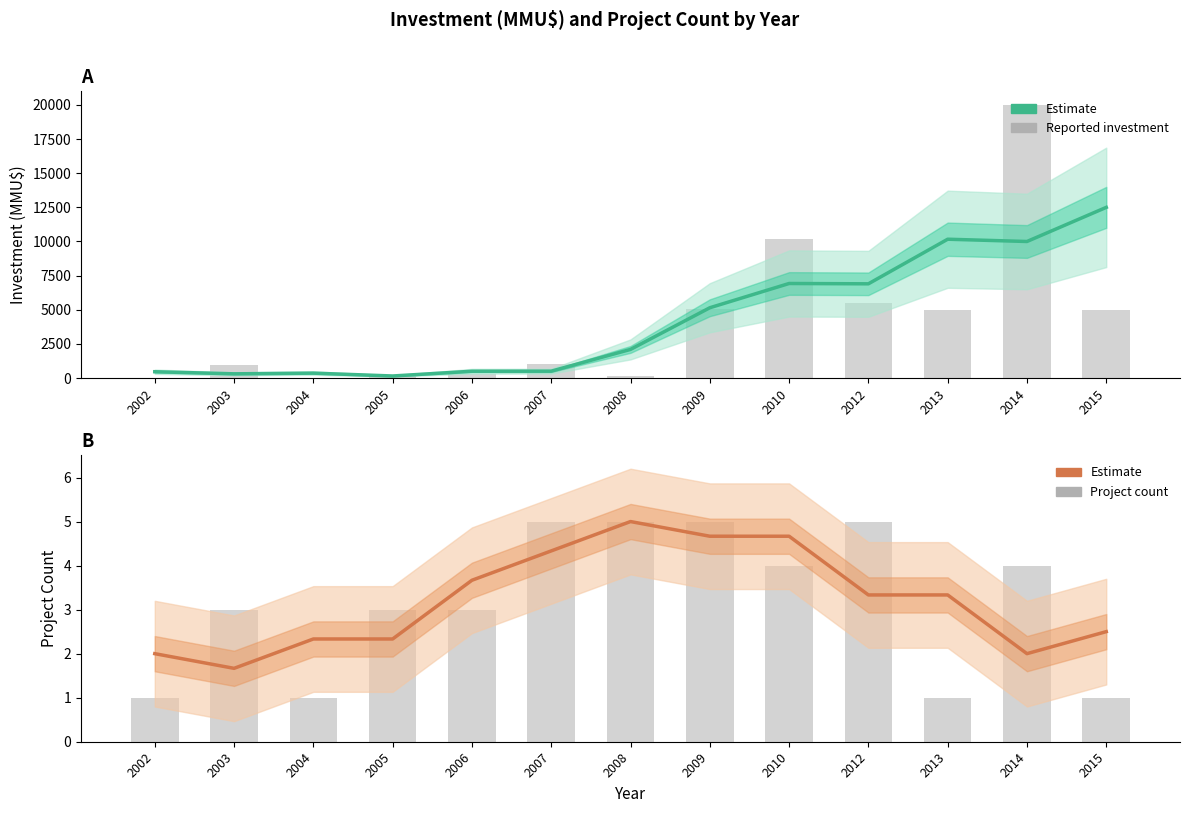

What is the smallest value displayed?

1.7